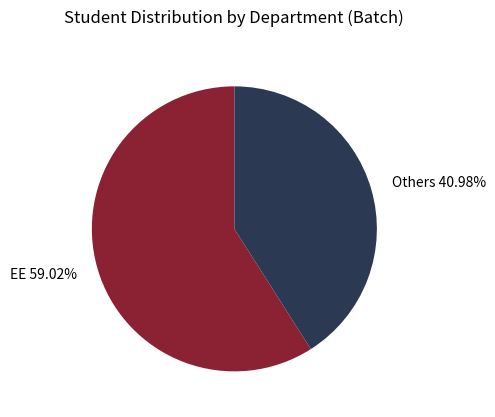

Rank the categories by value from lowest to highest.

Others, EE